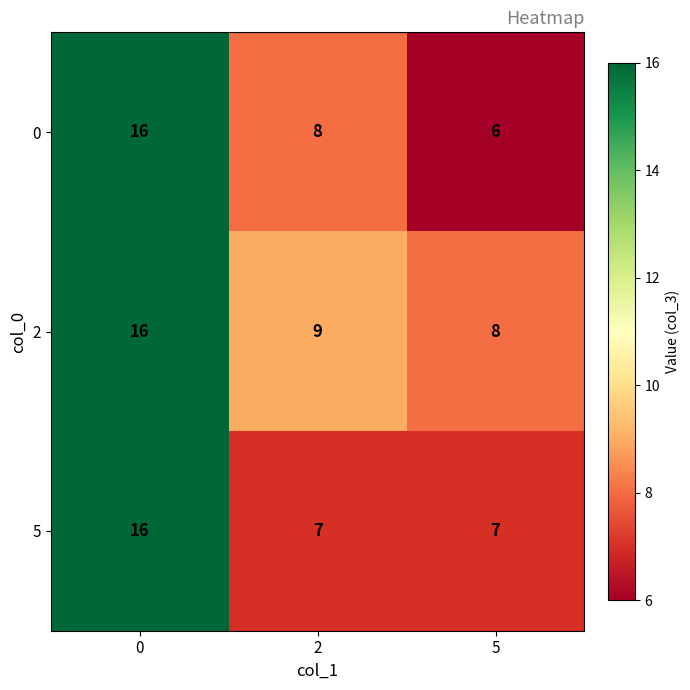

Which category has the lowest value across all series?

5